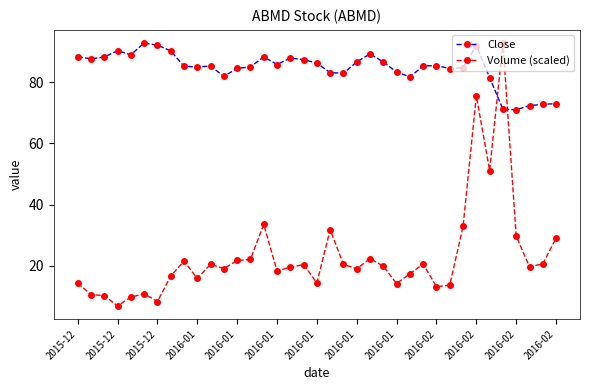

Does the chart display data point markers on the line(s)?

Yes